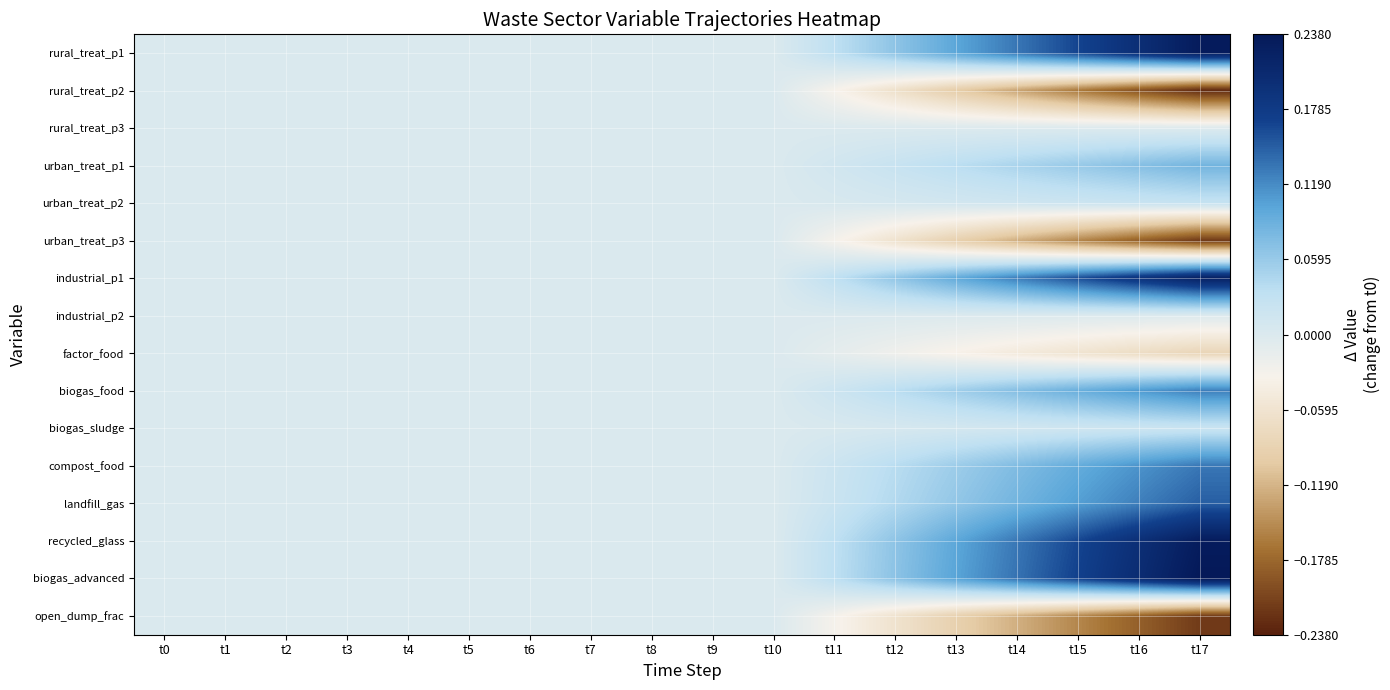

Reading right to left, what are all the values shown in this chart?

rural_treat_p1: t17=0.2	t16=0.2	t15=0.2	t14=0.1	t13=0.1	t12=0.1	t11=0.0	t10=0.0	t9=0.0	t8=0.0	t7=0.0	t6=0.0	t5=0.0	t4=0.0	t3=0.0	t2=0.0	t1=0.0	t0=0.0
rural_treat_p2: t17=-0.2	t16=-0.2	t15=-0.2	t14=-0.1	t13=-0.1	t12=-0.1	t11=-0.0	t10=0.0	t9=0.0	t8=0.0	t7=0.0	t6=0.0	t5=0.0	t4=0.0	t3=0.0	t2=0.0	t1=0.0	t0=0.0
rural_treat_p3: t17=-0.0	t16=-0.0	t15=-0.0	t14=-0.0	t13=-0.0	t12=-0.0	t11=-0.0	t10=0.0	t9=0.0	t8=0.0	t7=0.0	t6=0.0	t5=0.0	t4=0.0	t3=0.0	t2=0.0	t1=0.0	t0=0.0
urban_treat_p1: t17=0.1	t16=0.1	t15=0.1	t14=0.0	t13=0.0	t12=0.0	t11=0.0	t10=0.0	t9=0.0	t8=0.0	t7=0.0	t6=0.0	t5=0.0	t4=0.0	t3=0.0	t2=0.0	t1=0.0	t0=0.0
urban_treat_p2: t17=0.0	t16=0.0	t15=0.0	t14=0.0	t13=0.0	t12=0.0	t11=0.0	t10=0.0	t9=0.0	t8=0.0	t7=0.0	t6=0.0	t5=0.0	t4=0.0	t3=0.0	t2=0.0	t1=0.0	t0=0.0
urban_treat_p3: t17=-0.2	t16=-0.2	t15=-0.2	t14=-0.1	t13=-0.1	t12=-0.1	t11=-0.0	t10=0.0	t9=0.0	t8=0.0	t7=0.0	t6=0.0	t5=0.0	t4=0.0	t3=0.0	t2=0.0	t1=0.0	t0=0.0
industrial_p1: t17=0.2	t16=0.2	t15=0.2	t14=0.1	t13=0.1	t12=0.1	t11=0.0	t10=0.0	t9=0.0	t8=0.0	t7=0.0	t6=0.0	t5=0.0	t4=0.0	t3=0.0	t2=0.0	t1=0.0	t0=0.0
industrial_p2: t17=-0.0	t16=-0.0	t15=-0.0	t14=-0.0	t13=-0.0	t12=-0.0	t11=-0.0	t10=0.0	t9=0.0	t8=0.0	t7=0.0	t6=0.0	t5=0.0	t4=0.0	t3=0.0	t2=0.0	t1=0.0	t0=0.0
factor_food: t17=-0.1	t16=-0.1	t15=-0.1	t14=-0.0	t13=-0.0	t12=-0.0	t11=-0.0	t10=0.0	t9=0.0	t8=0.0	t7=0.0	t6=0.0	t5=0.0	t4=0.0	t3=0.0	t2=0.0	t1=0.0	t0=0.0
biogas_food: t17=0.1	t16=0.1	t15=0.1	t14=0.1	t13=0.1	t12=0.0	t11=0.0	t10=0.0	t9=0.0	t8=0.0	t7=0.0	t6=0.0	t5=0.0	t4=0.0	t3=0.0	t2=0.0	t1=0.0	t0=0.0
biogas_sludge: t17=0.0	t16=0.0	t15=0.0	t14=0.0	t13=0.0	t12=0.0	t11=0.0	t10=0.0	t9=0.0	t8=0.0	t7=0.0	t6=0.0	t5=0.0	t4=0.0	t3=0.0	t2=0.0	t1=0.0	t0=0.0
compost_food: t17=0.1	t16=0.1	t15=0.1	t14=0.1	t13=0.1	t12=0.0	t11=0.0	t10=0.0	t9=0.0	t8=0.0	t7=0.0	t6=0.0	t5=0.0	t4=0.0	t3=0.0	t2=0.0	t1=0.0	t0=0.0
landfill_gas: t17=0.1	t16=0.1	t15=0.1	t14=0.1	t13=0.1	t12=0.0	t11=0.0	t10=0.0	t9=0.0	t8=0.0	t7=0.0	t6=0.0	t5=0.0	t4=0.0	t3=0.0	t2=0.0	t1=0.0	t0=0.0
recycled_glass: t17=0.2	t16=0.2	t15=0.2	t14=0.1	t13=0.1	t12=0.1	t11=0.0	t10=0.0	t9=0.0	t8=0.0	t7=0.0	t6=0.0	t5=0.0	t4=0.0	t3=0.0	t2=0.0	t1=0.0	t0=0.0
biogas_advanced: t17=0.2	t16=0.2	t15=0.2	t14=0.1	t13=0.1	t12=0.1	t11=0.0	t10=0.0	t9=0.0	t8=0.0	t7=0.0	t6=0.0	t5=0.0	t4=0.0	t3=0.0	t2=0.0	t1=0.0	t0=0.0
open_dump_frac: t17=-0.2	t16=-0.2	t15=-0.2	t14=-0.1	t13=-0.1	t12=-0.1	t11=-0.0	t10=0.0	t9=0.0	t8=0.0	t7=0.0	t6=0.0	t5=0.0	t4=0.0	t3=0.0	t2=0.0	t1=0.0	t0=0.0